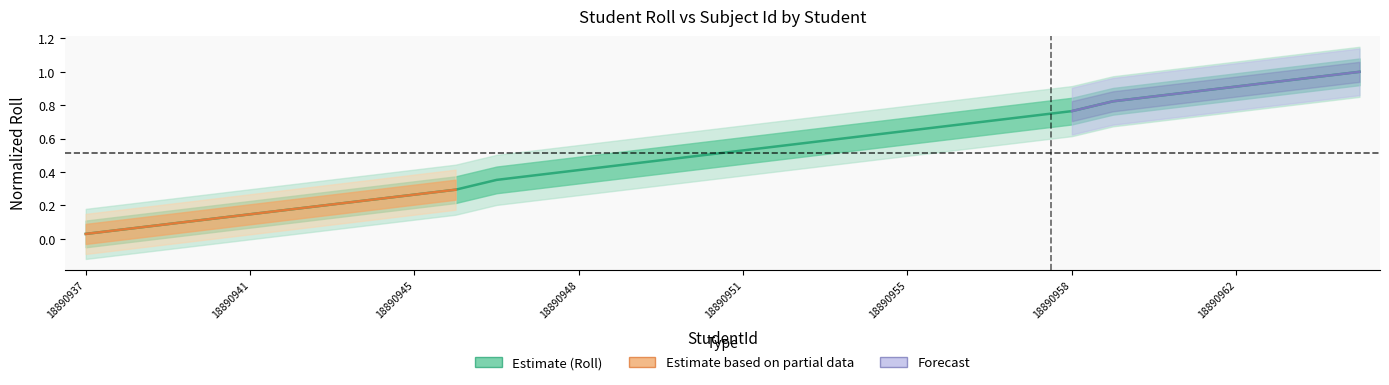

Does the chart have visible grid lines?

No